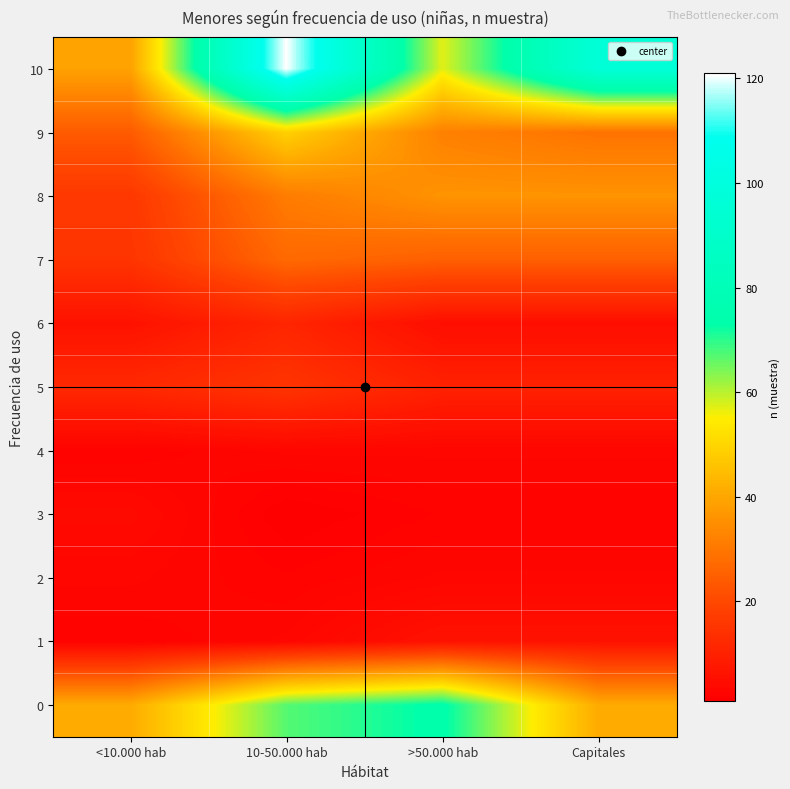

Reading left to right, transcribe all the data shown in this chart.

10: <10.000 hab=39	10-50.000 hab=121	>50.000 hab=57	Capitales=97
9: <10.000 hab=24	10-50.000 hab=49	>50.000 hab=32	Capitales=29
8: <10.000 hab=16	10-50.000 hab=31	>50.000 hab=36	Capitales=36
7: <10.000 hab=15	10-50.000 hab=27	>50.000 hab=25	Capitales=25
6: <10.000 hab=6	10-50.000 hab=11	>50.000 hab=5	Capitales=5
5: <10.000 hab=12	10-50.000 hab=15	>50.000 hab=10	Capitales=10
4: <10.000 hab=2	10-50.000 hab=3	>50.000 hab=3	Capitales=3
3: <10.000 hab=4	10-50.000 hab=1	>50.000 hab=2	Capitales=2
2: <10.000 hab=3	10-50.000 hab=2	>50.000 hab=3	Capitales=3
1: <10.000 hab=2	10-50.000 hab=3	>50.000 hab=6	Capitales=6
0: <10.000 hab=41	10-50.000 hab=67	>50.000 hab=74	Capitales=41